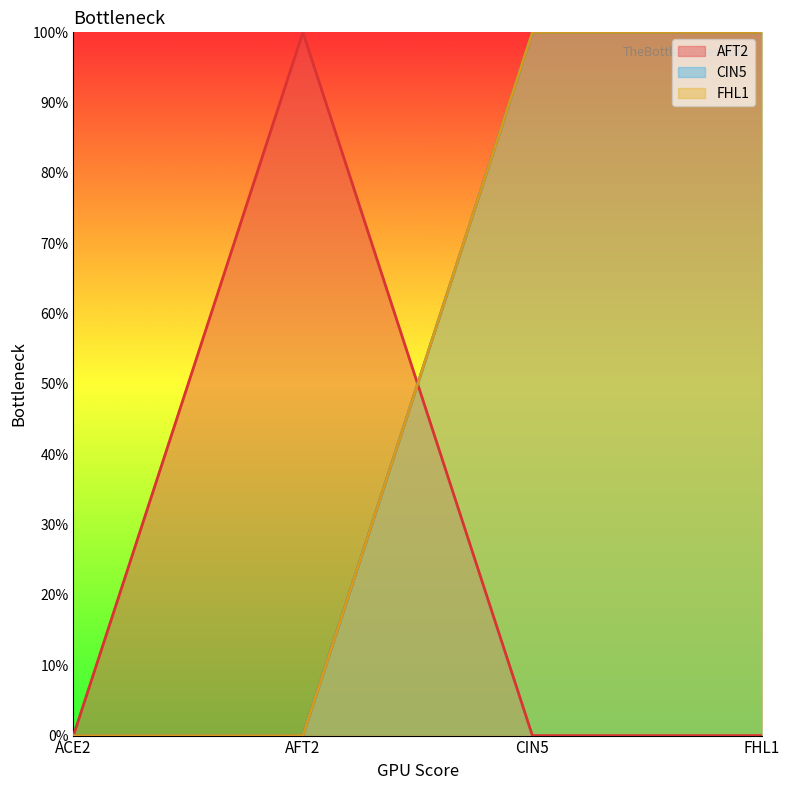

What is the sum of the AFT2 values at AFT2 and ACE2?

1